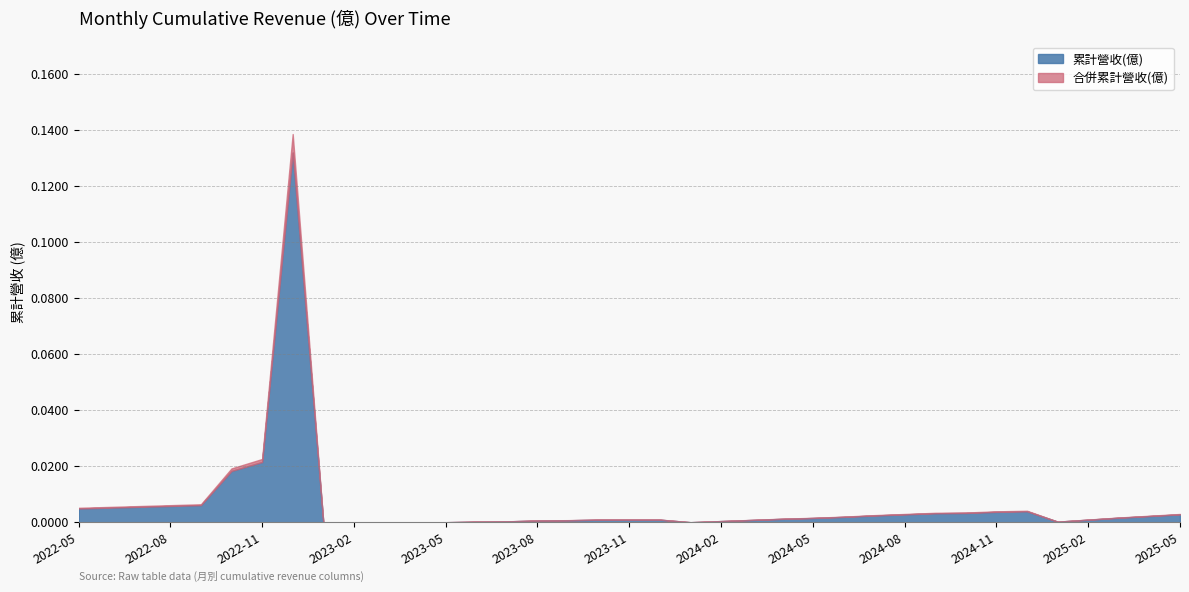

Reading right to left, transcribe all the data shown in this chart.

累計營收(億): 0.0	0.0	0.0	0.0	0.0	0.0	0.0	0.0	0.0	0.0	0.0	0.0	0.0	0.0	0.0	0.0	0.0	0.0	0.0	0.0	0.0	0.0	0.0	0.0	0.0	0.0	0.0	0.0	0.0	0.1	0.0	0.0	0.0	0.0	0.0	0.0	0.0
合併累計營收(億): 0.0	0.0	0.0	0.0	0.0	0.0	0.0	0.0	0.0	0.0	0.0	0.0	0.0	0.0	0.0	0.0	0.0	0.0	0.0	0.0	0.0	0.0	0.0	0.0	0.0	0.0	0.0	0.0	0.0	0.1	0.0	0.0	0.0	0.0	0.0	0.0	0.0